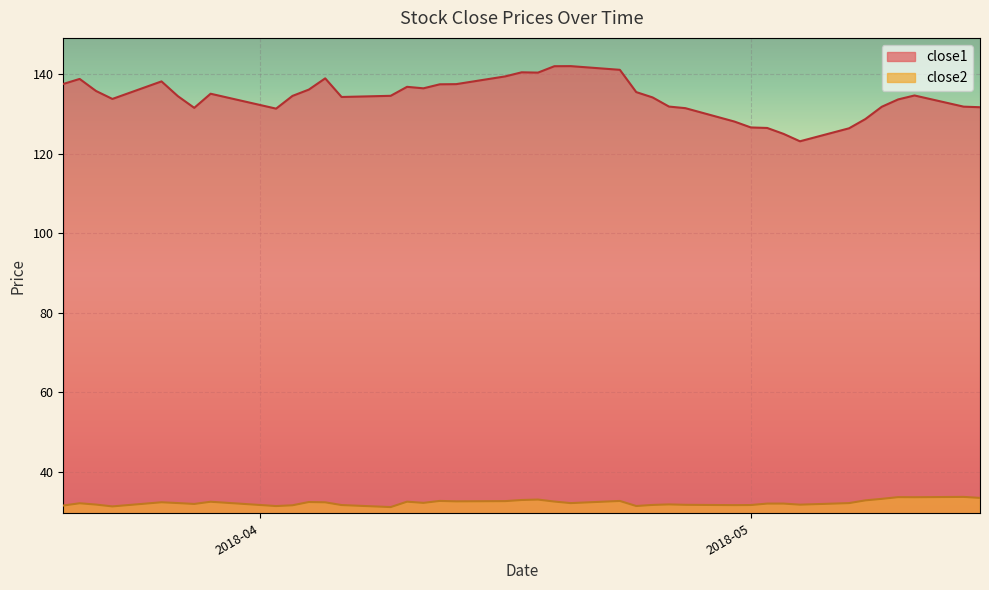

The value of close2 at 2018-04-03 is 31.6. True or false?

True